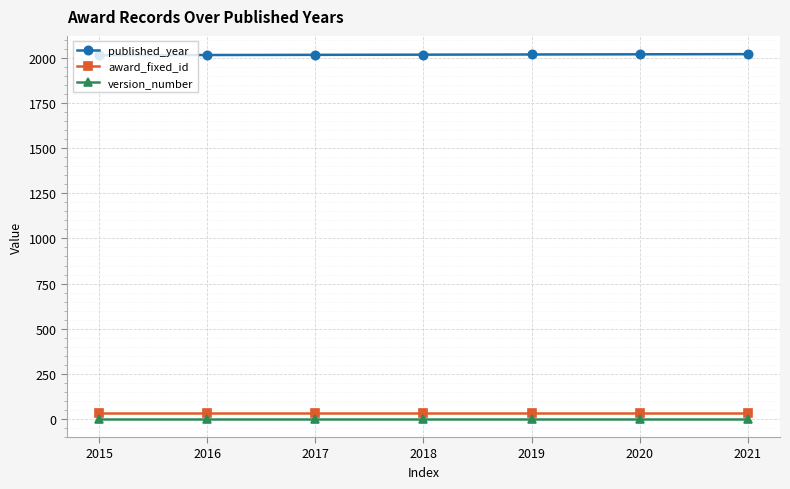

The published_year series shows 2020 at 2020. True or false?

True